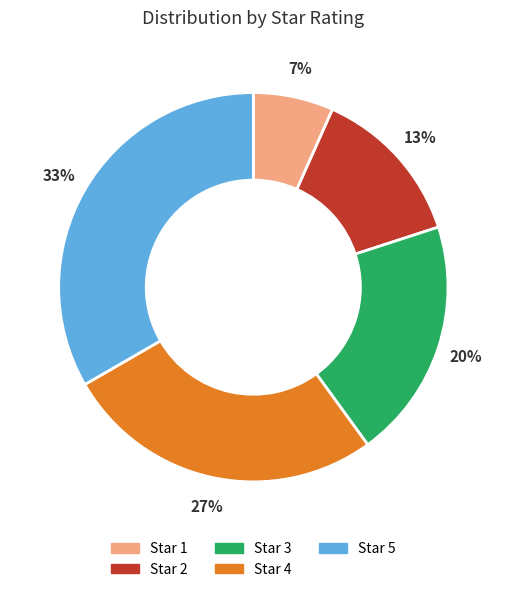

To the nearest percent, what is the average slice percentage?

20%